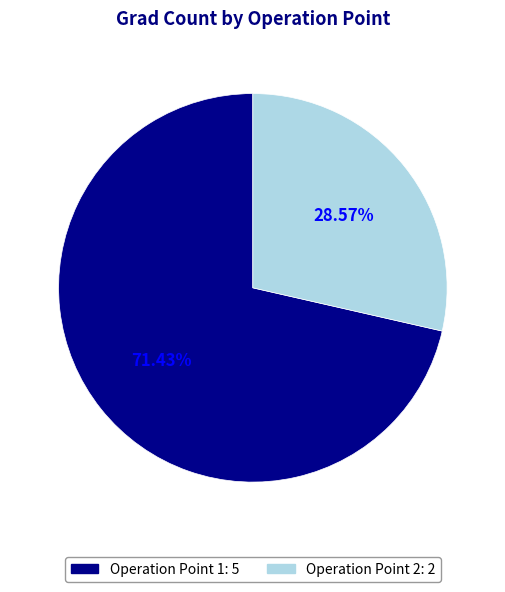

How many slices are in this pie chart?

2